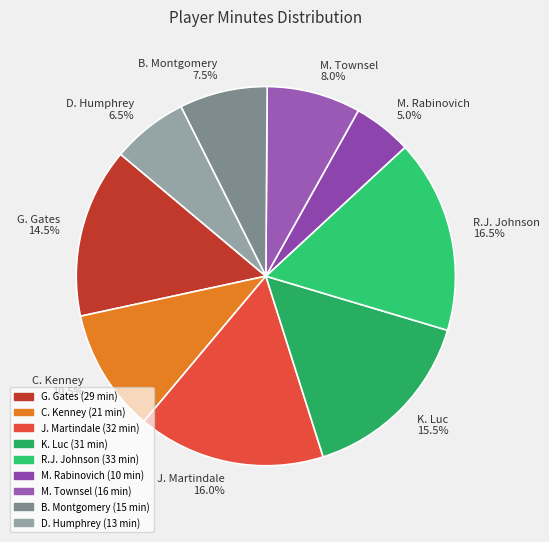

How many slices are in this pie chart?

9